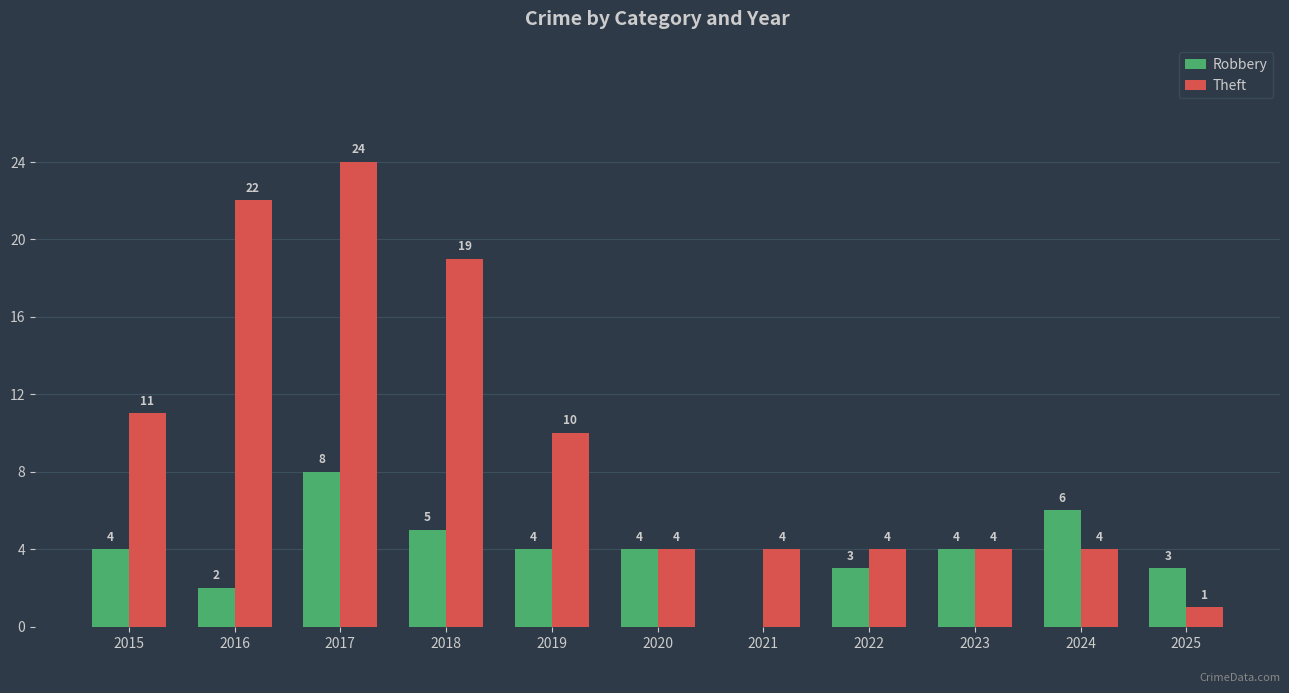

What is the sum of the Robbery values at 2016 and 2020?

6